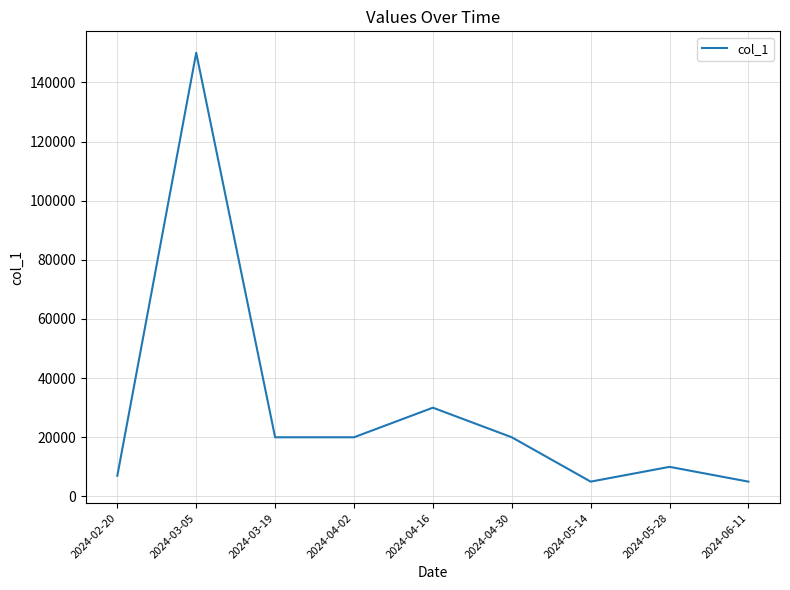

What is the average value?

29667